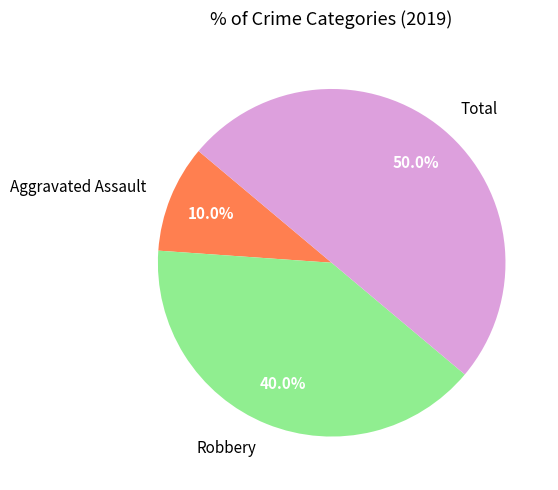

The Total slice represents 36% of the pie. True or false?

False